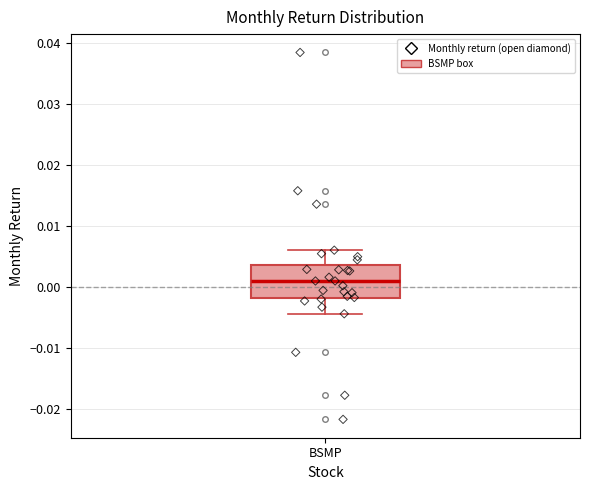

Transcribe this box plot: give where the median line is, the range the box spans, and where the two whiskers end, as read against the y-axis. The values are not printed on the chart, so give them approximately, as read against the axis.

median 0.001, box -0.002 to 0.004, whiskers -0.004 to 0.006